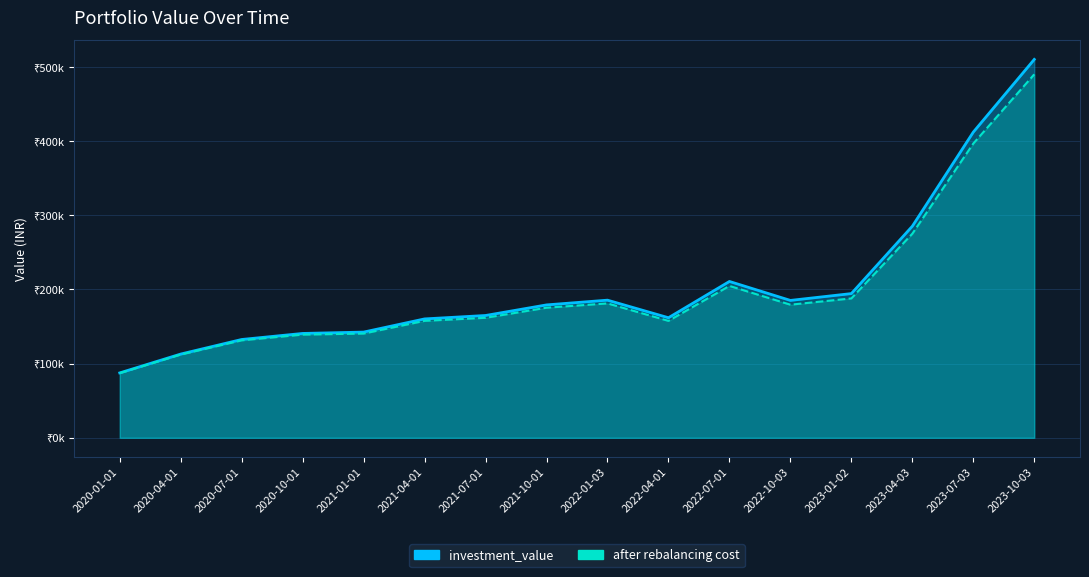

List the series in order of their peak value, highest first.

investment_value, after rebalancing cost